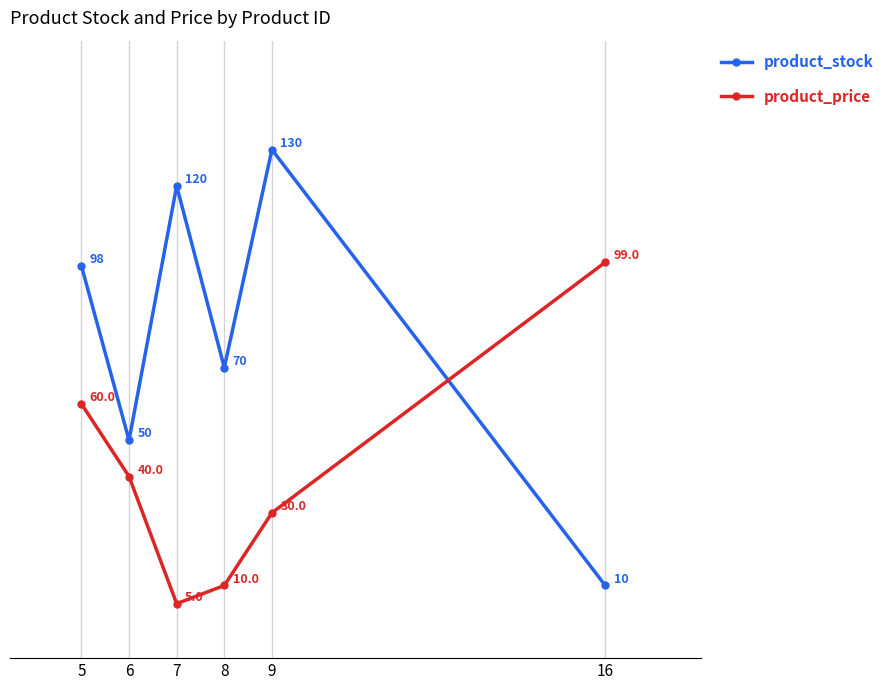

At which category does product_price reach its first local valley?

7